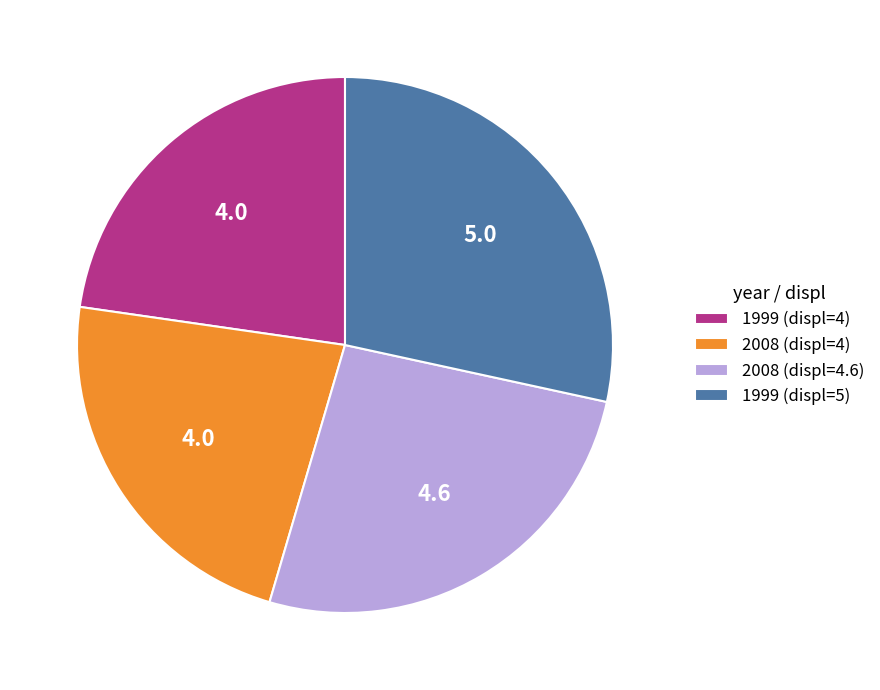

True or false: 1999 (displ=4) accounts for 18% of the total.

False